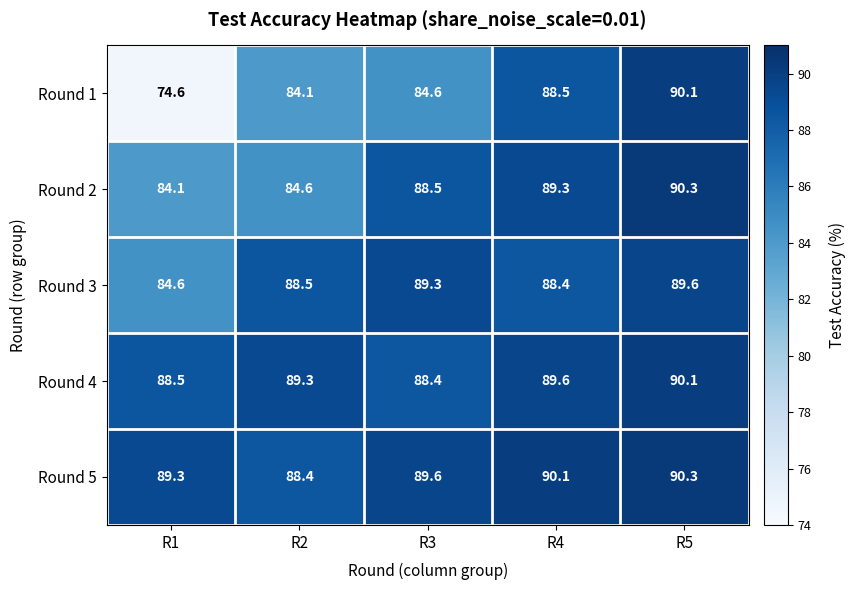

What is the minimum value for Round 5?

88.4